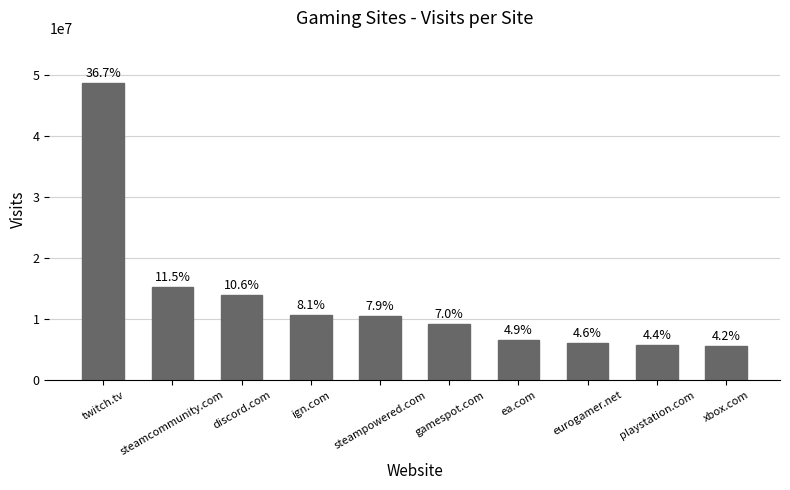

Which has a higher value, discord.com or gamespot.com?

discord.com